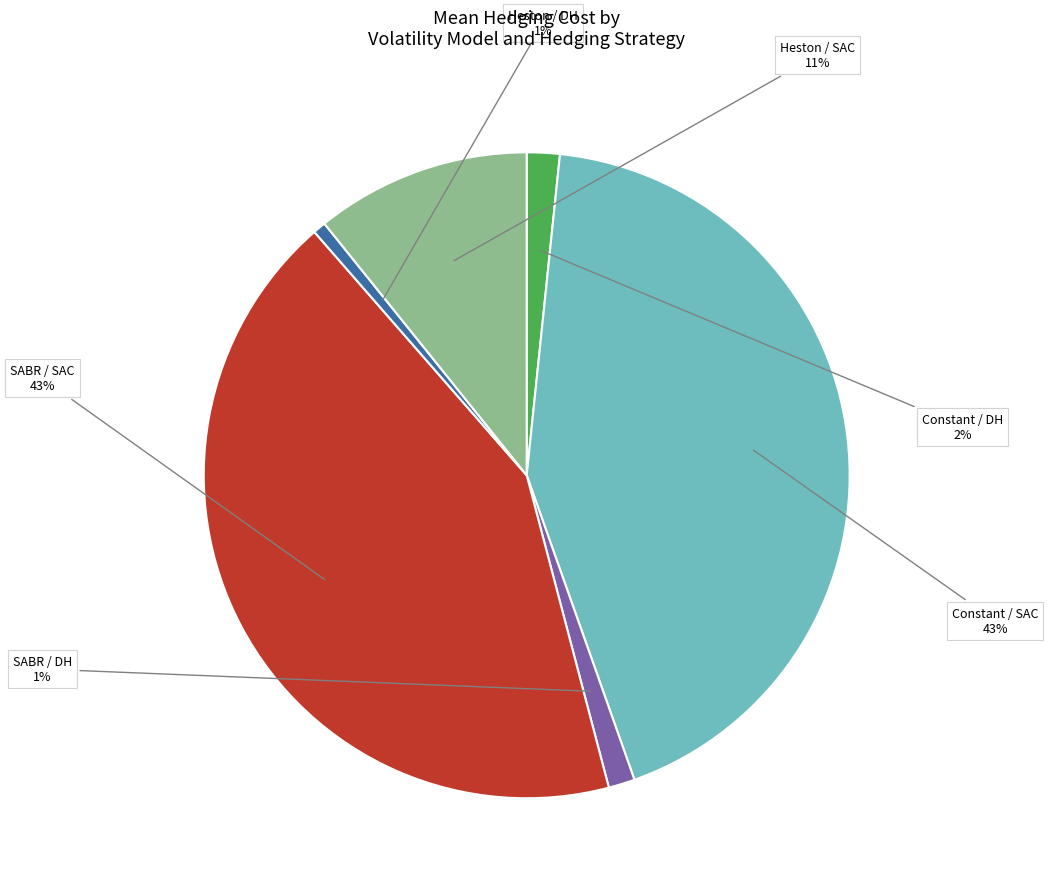

To the nearest percent, what is the difference between the largest and smallest slice percentages?

42%